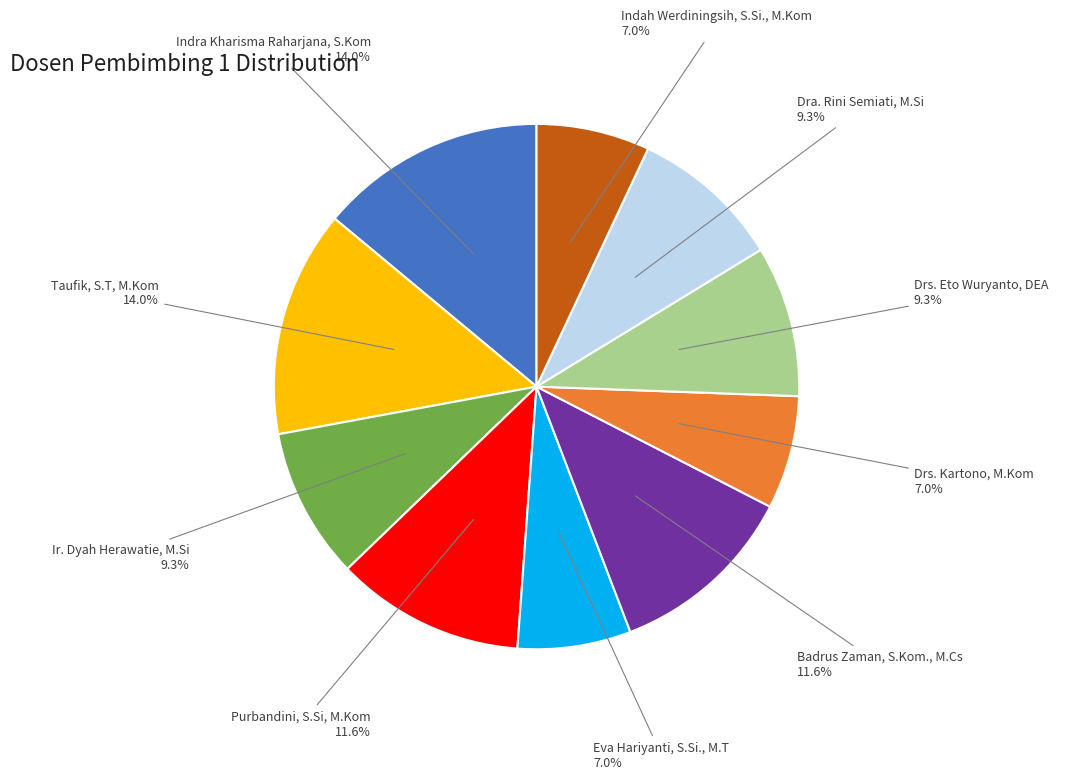

Is there any slice that represents more than half of the pie?

No